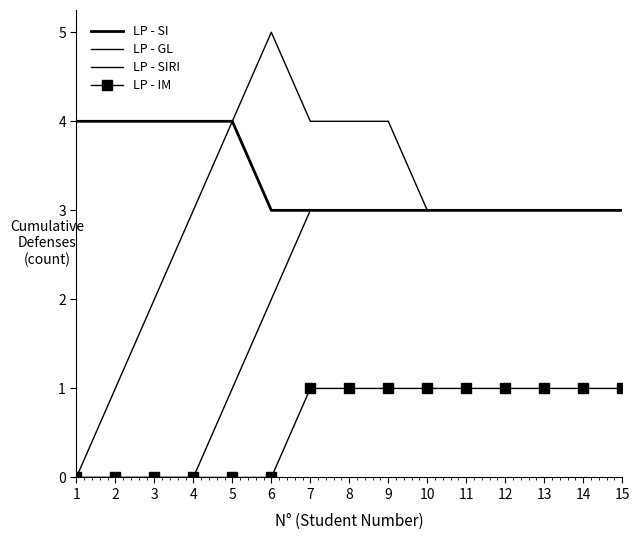

Is it true that LP - SIRI equals 1 at 8?

False